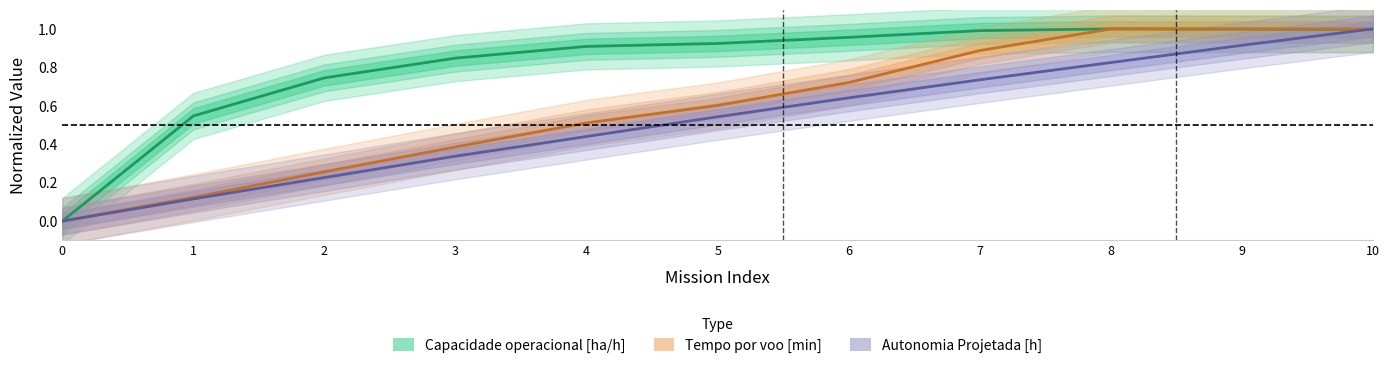

Between 5 and 9, which series saw the biggest shift?

Tempo por voo [min]